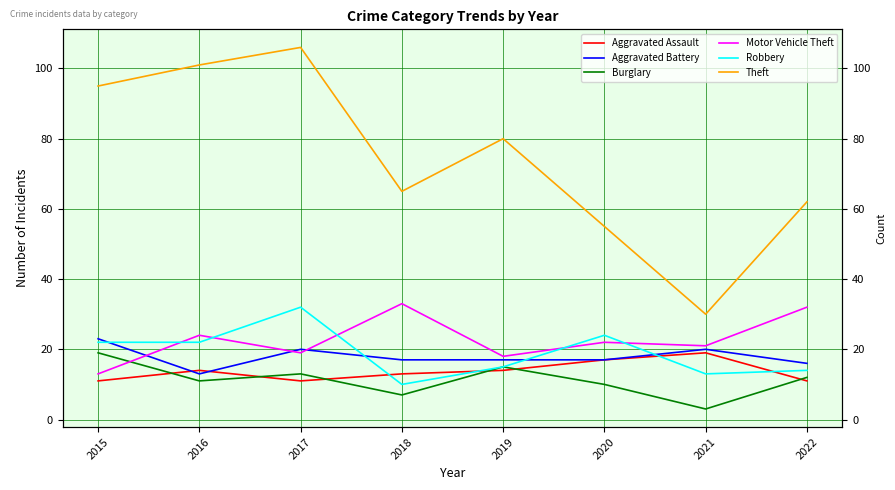

At which category does Burglary reach its first local valley?

2016